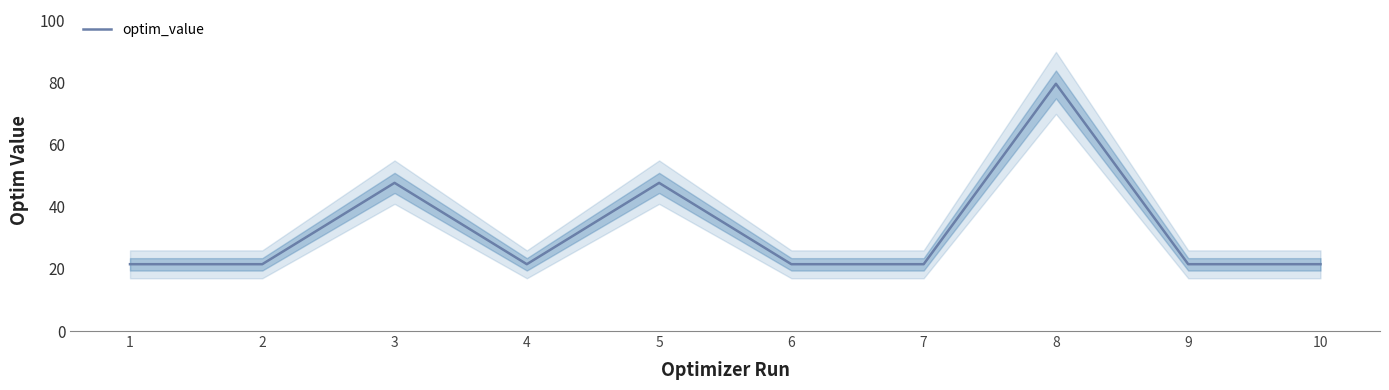

At which category does the chart reach its minimum across all series?

7